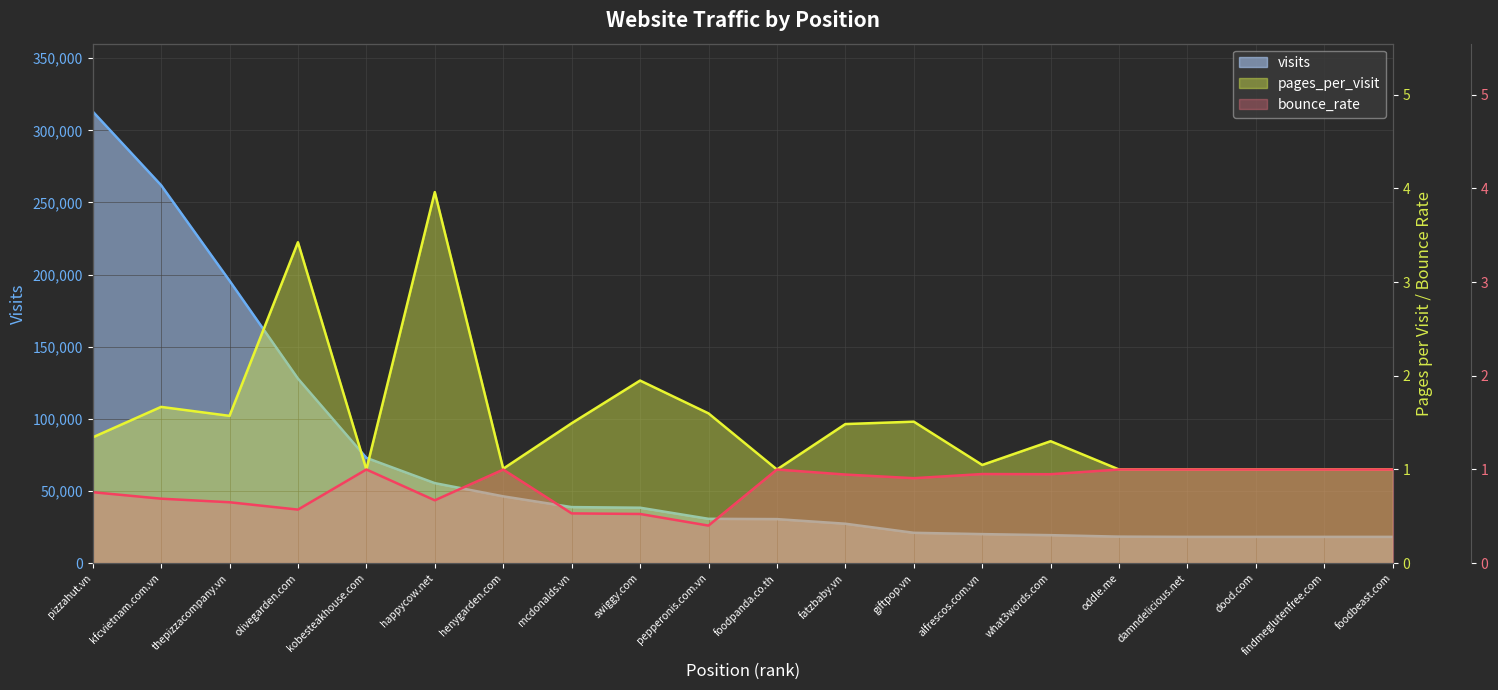

At which category does pages_per_visit reach its first local peak?

kfcvietnam.com.vn